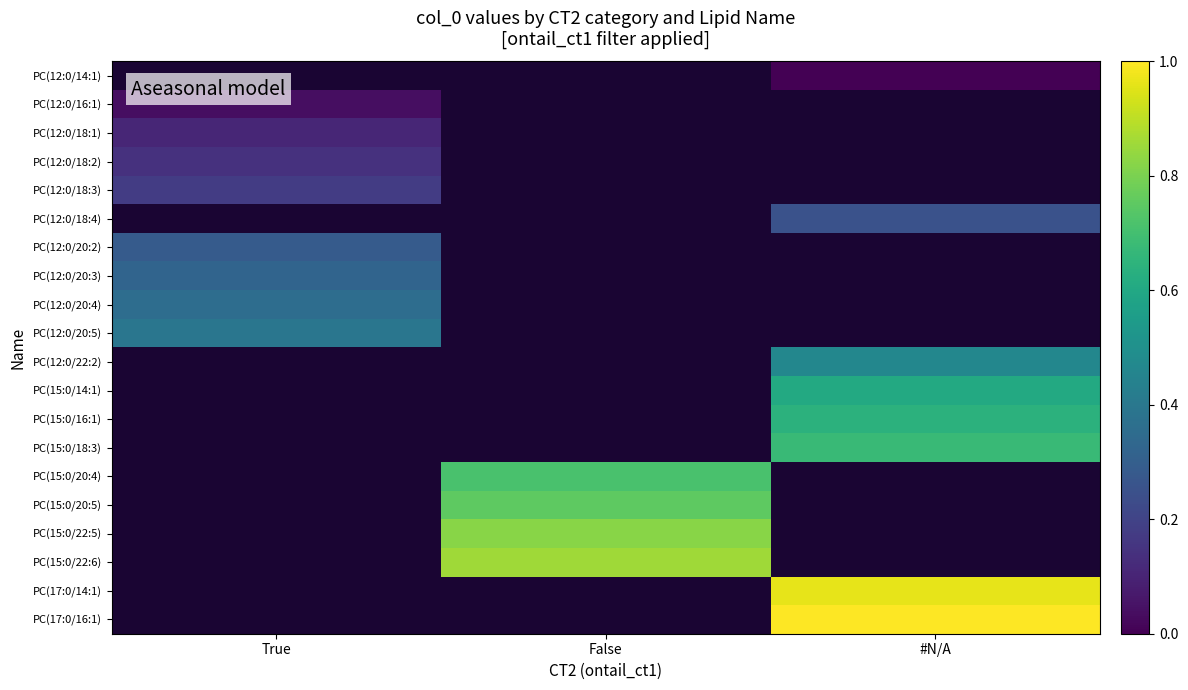

Which label corresponds to the smallest value in the chart?

#N/A